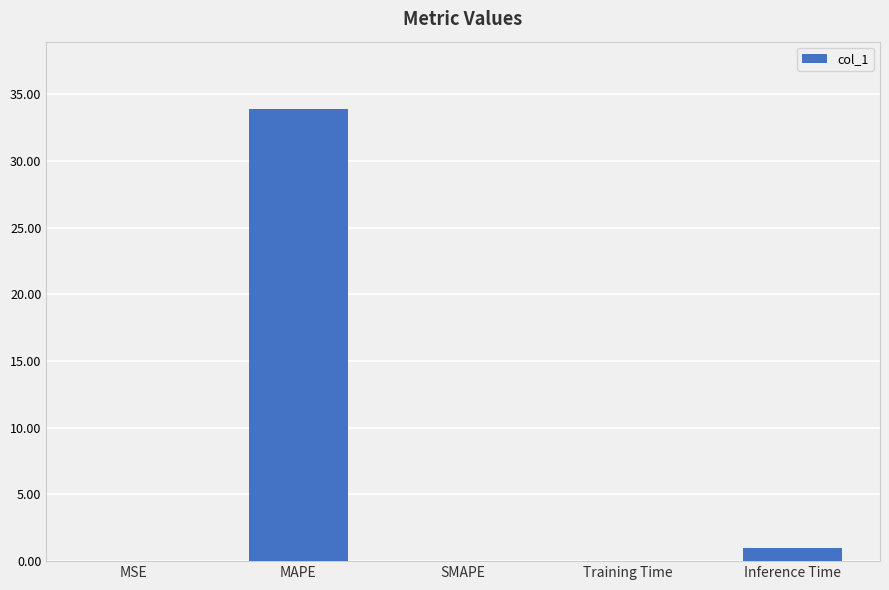

Where is the data nearest to the value 16?

Inference Time